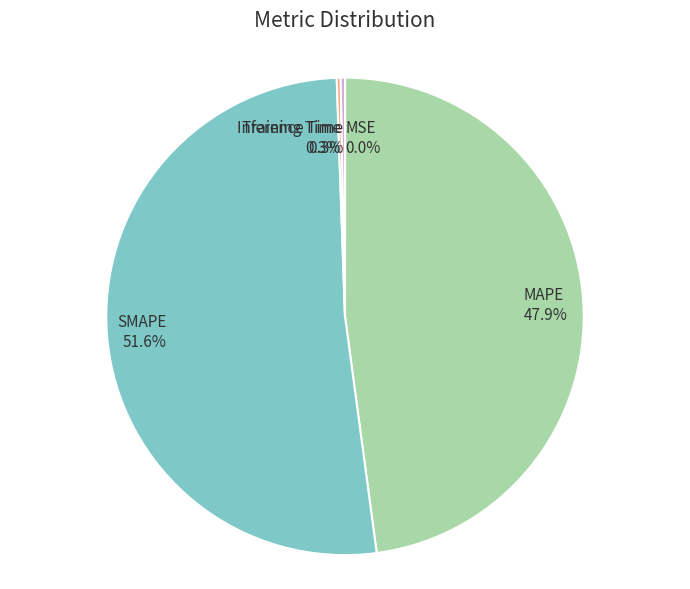

To the nearest percent, what is the difference between the largest and smallest slice percentages?

52%